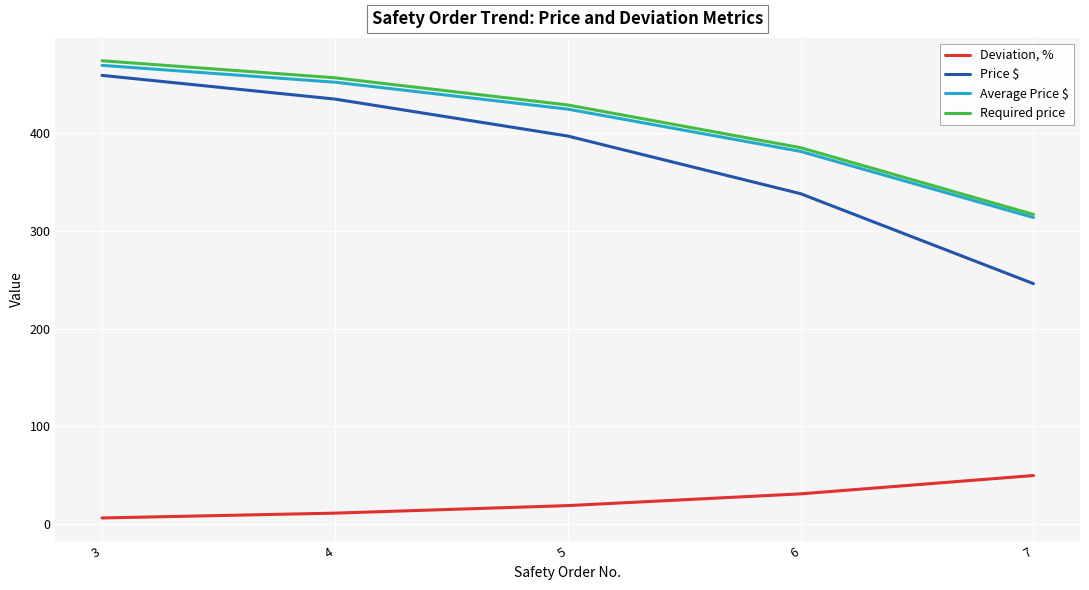

Which series has the widest spread of values?

Price $